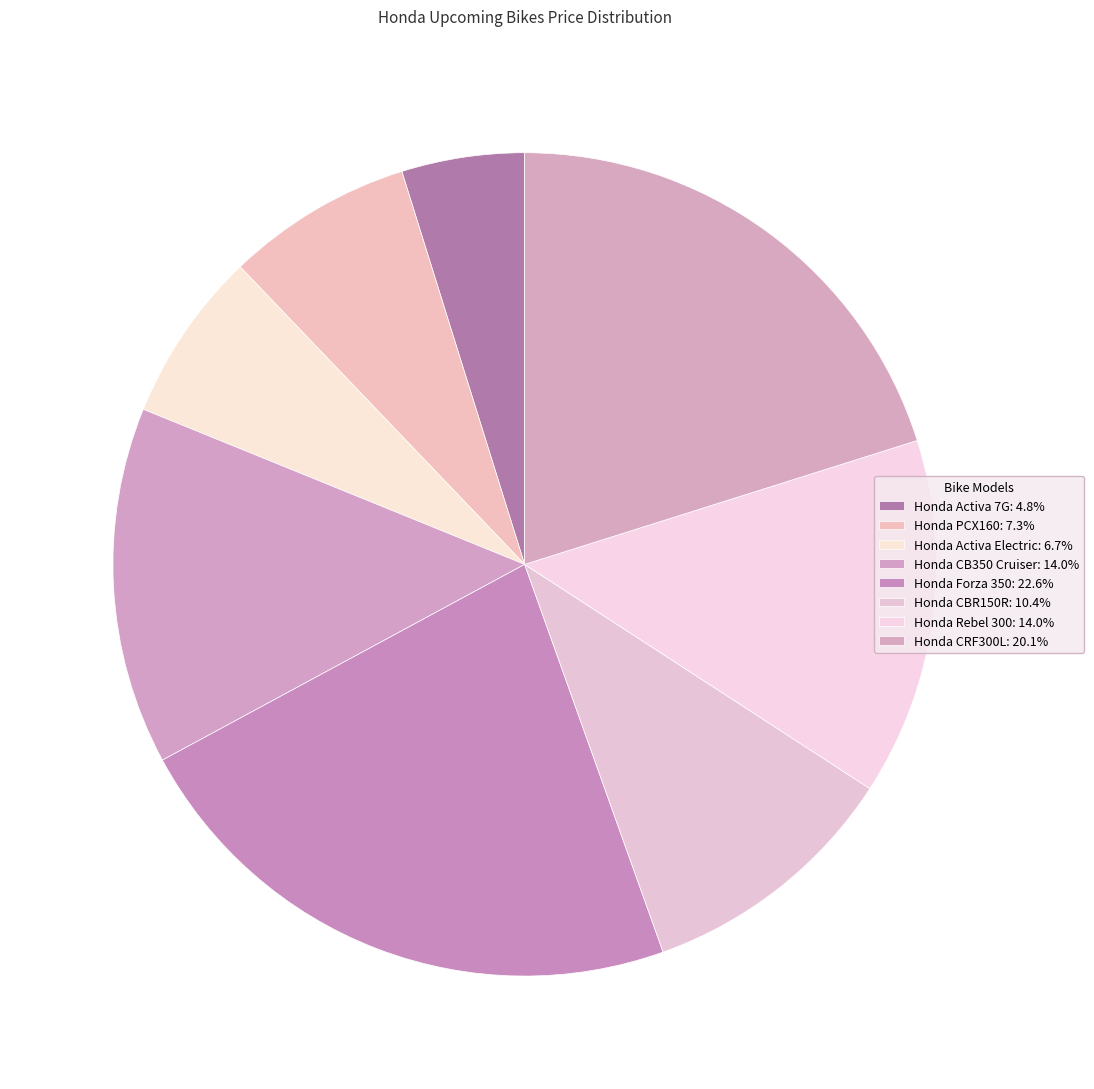

What is the largest slice in the pie chart?

Honda Forza 350